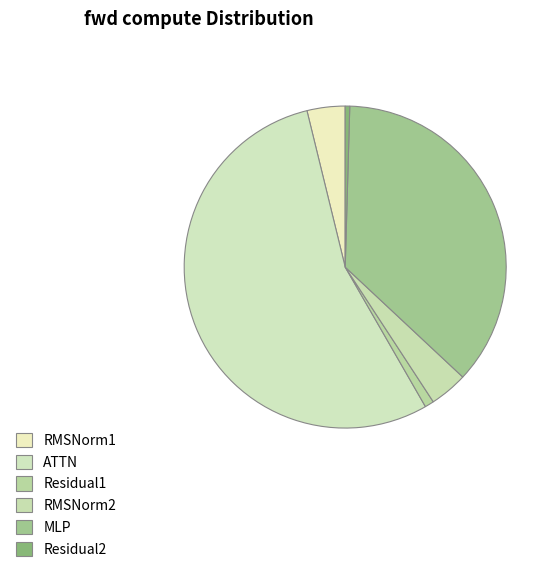

Count the number of slices in the pie.

6